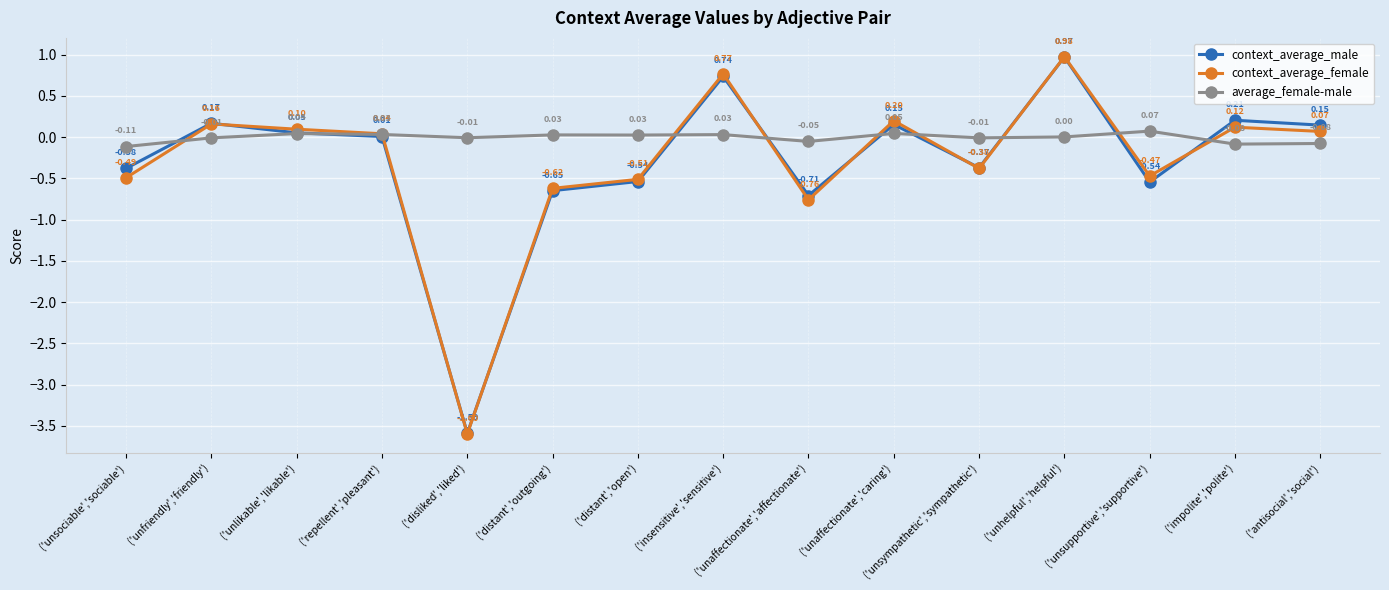

At which category does context_average_male reach its first local valley?

('disliked','liked')